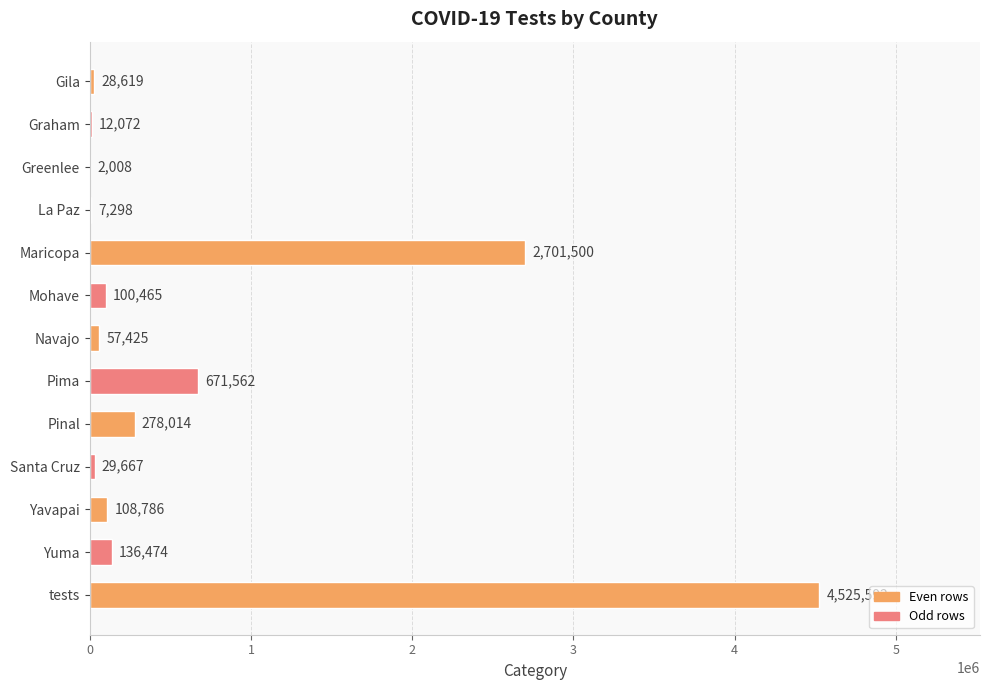

Reading bottom to top, extract all data points from this chart.

tests=4525592	Yuma=136474	Yavapai=108786	Santa Cruz=29667	Pinal=278014	Pima=671562	Navajo=57425	Mohave=100465	Maricopa=2701500	La Paz=7298	Greenlee=2008	Graham=12072	Gila=28619